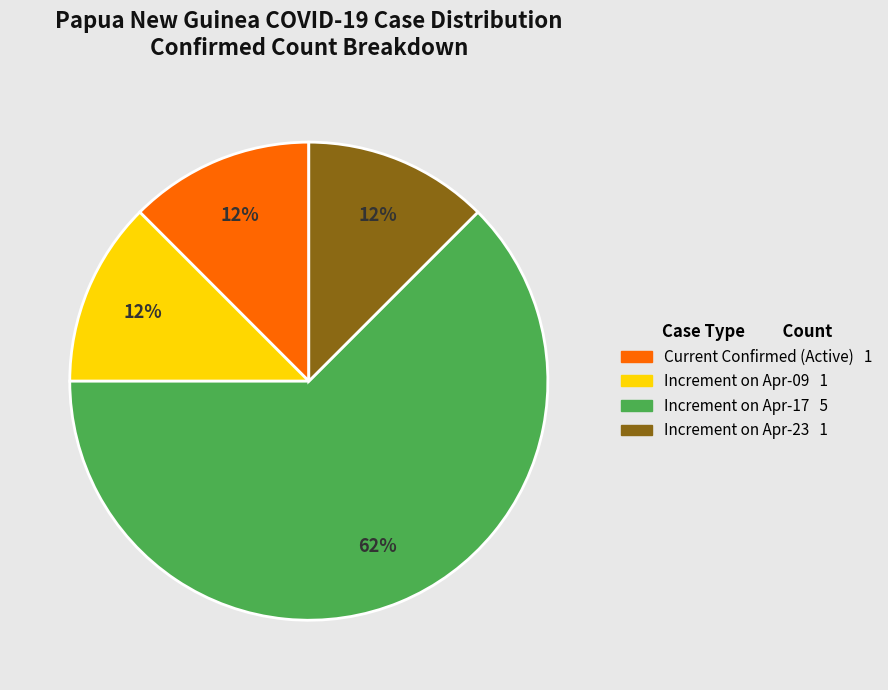

Is there a majority slice in this chart?

Yes